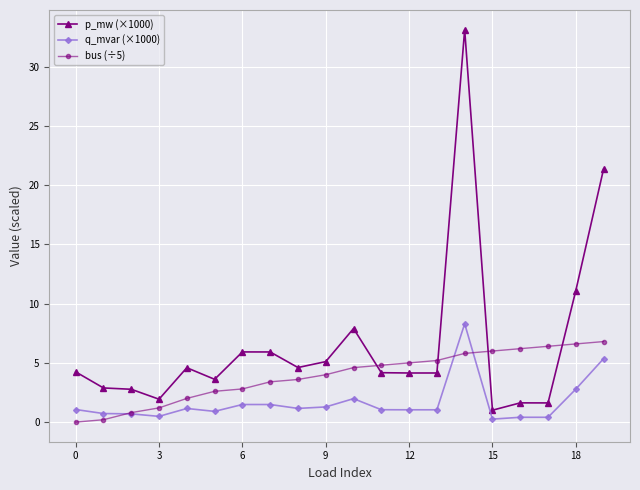

How many intersections are there between bus (÷5) and q_mvar (×1000)?

3